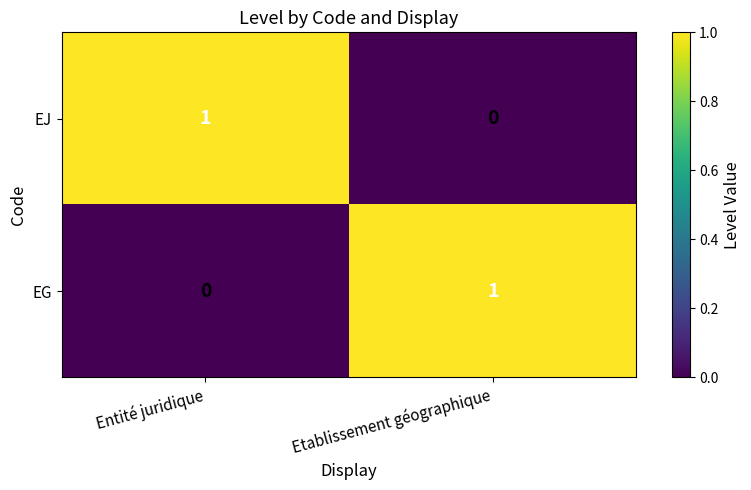

The value of EJ at Entité juridique is 1. True or false?

True